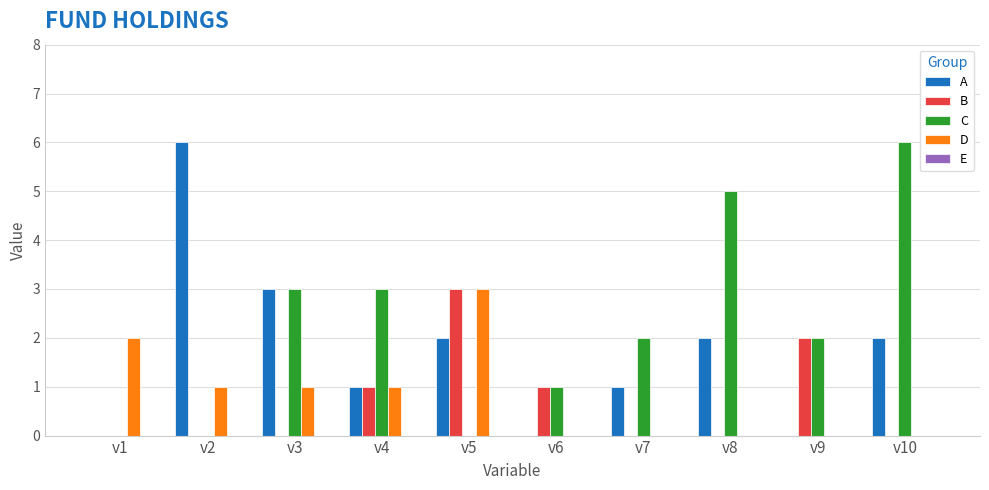

What is the total value across all series at v2?

7